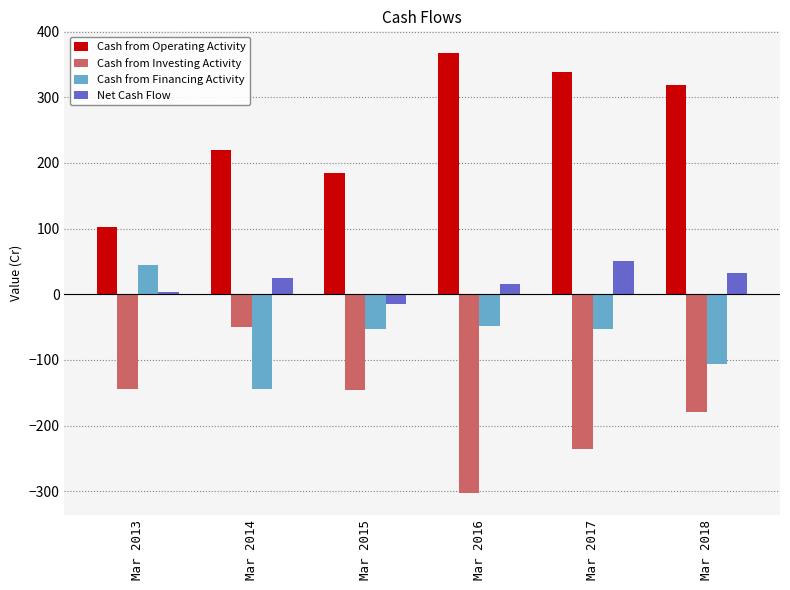

The value of Cash from Operating Activity at Mar 2018 is 319. True or false?

True